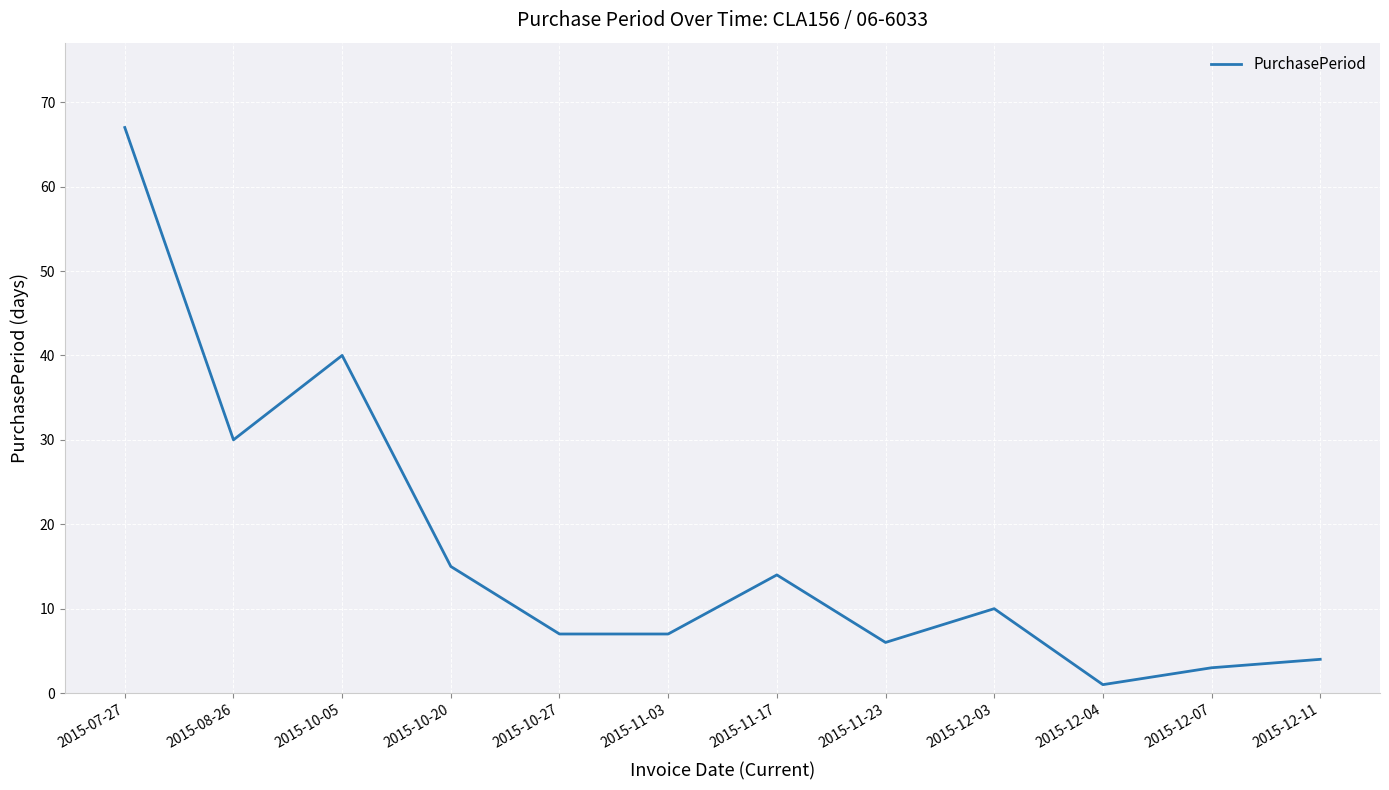

What is the average value?

17